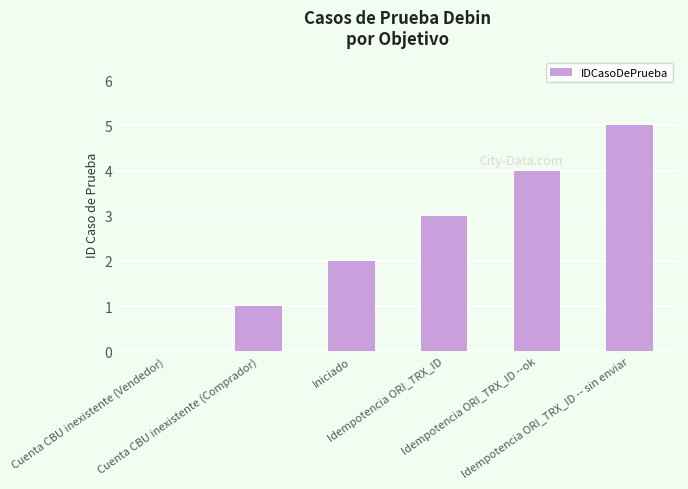

The value at Idempotencia ORI_TRX_ID is 3. True or false?

True